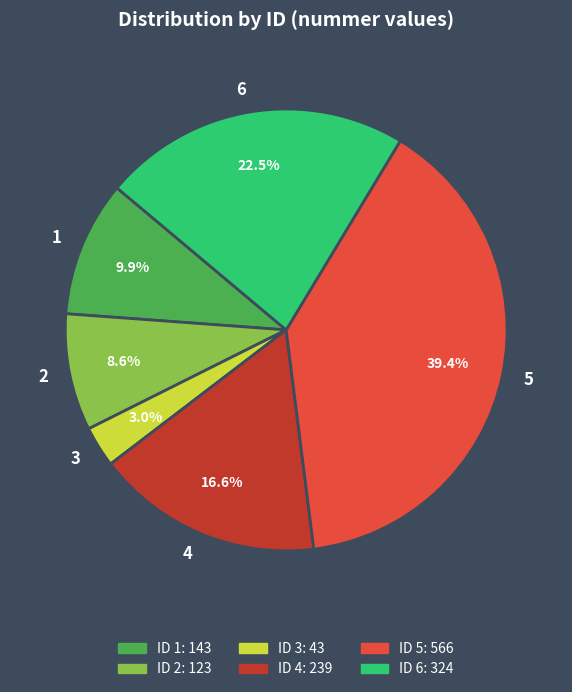

What percentage is the 1 slice, to the nearest percent?

10%